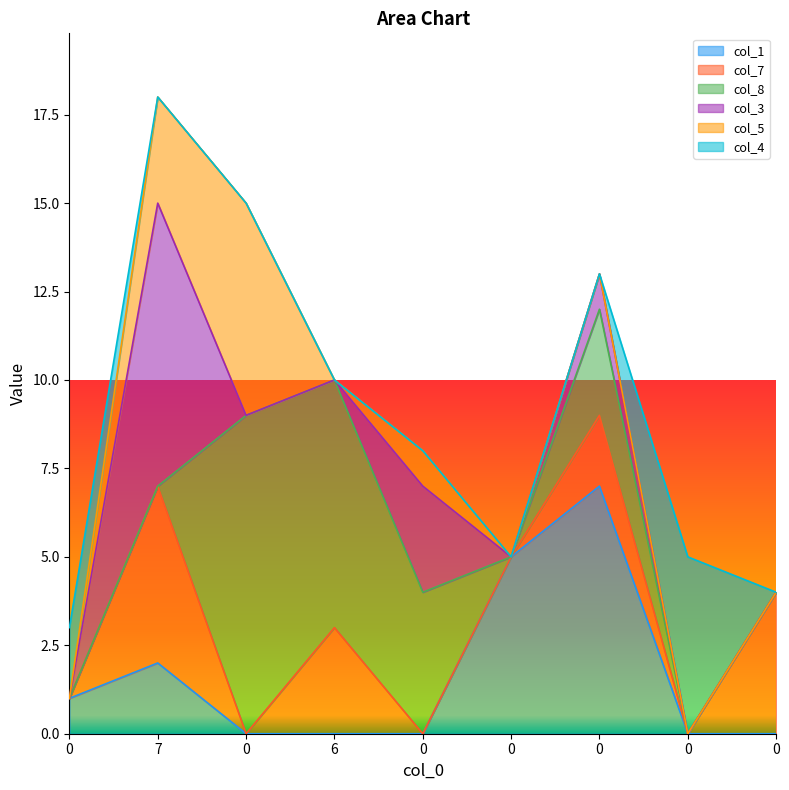

Rank the series at 0 from highest to lowest value.

col_4, col_1, col_7, col_8, col_3, col_5